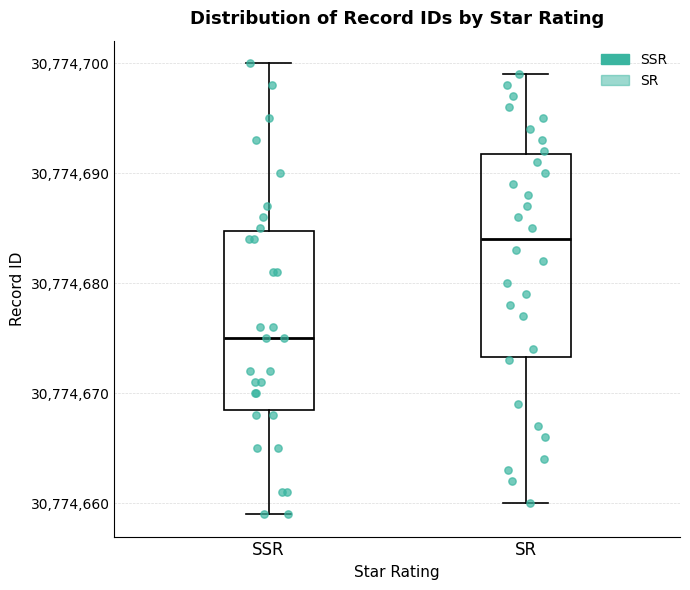

Which box's median line is the highest?

SR